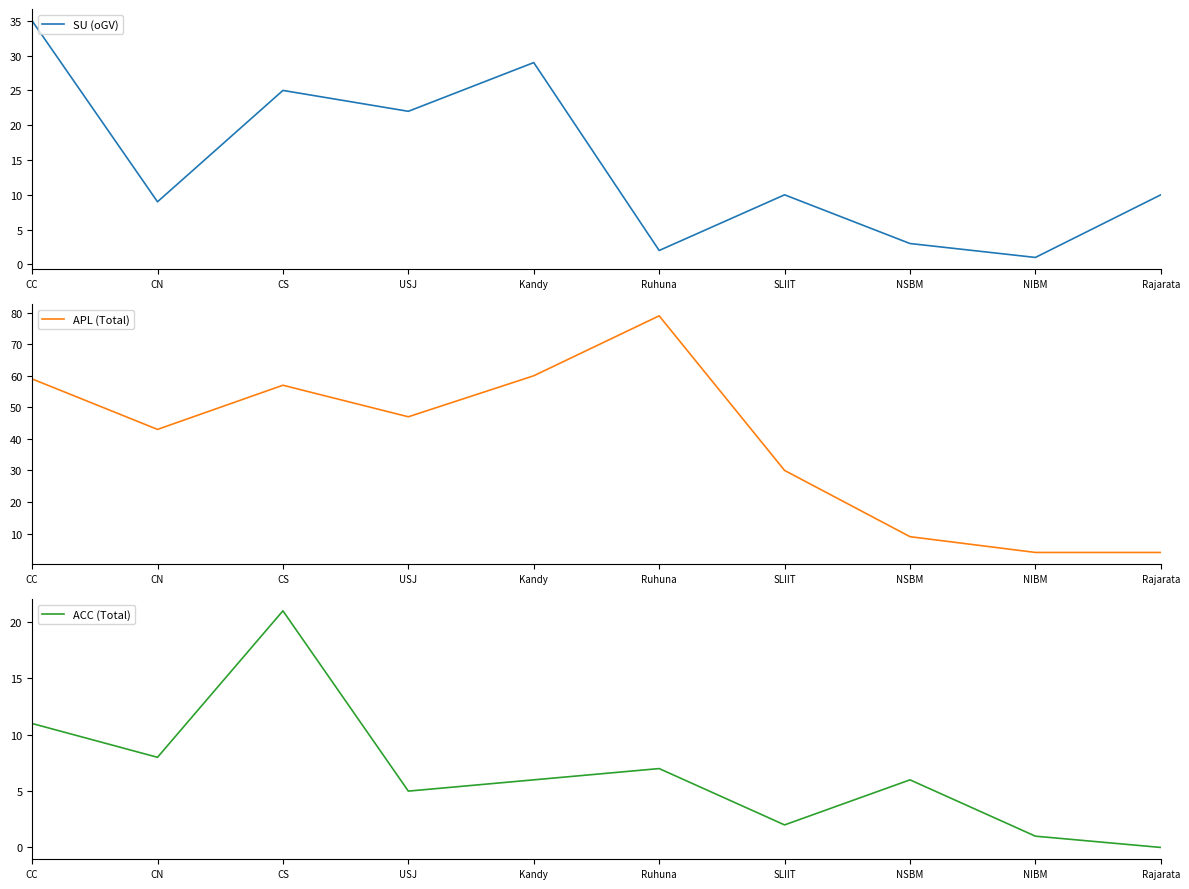

What are all the series names shown in the legend?

SU (oGV), APL (Total), ACC (Total)